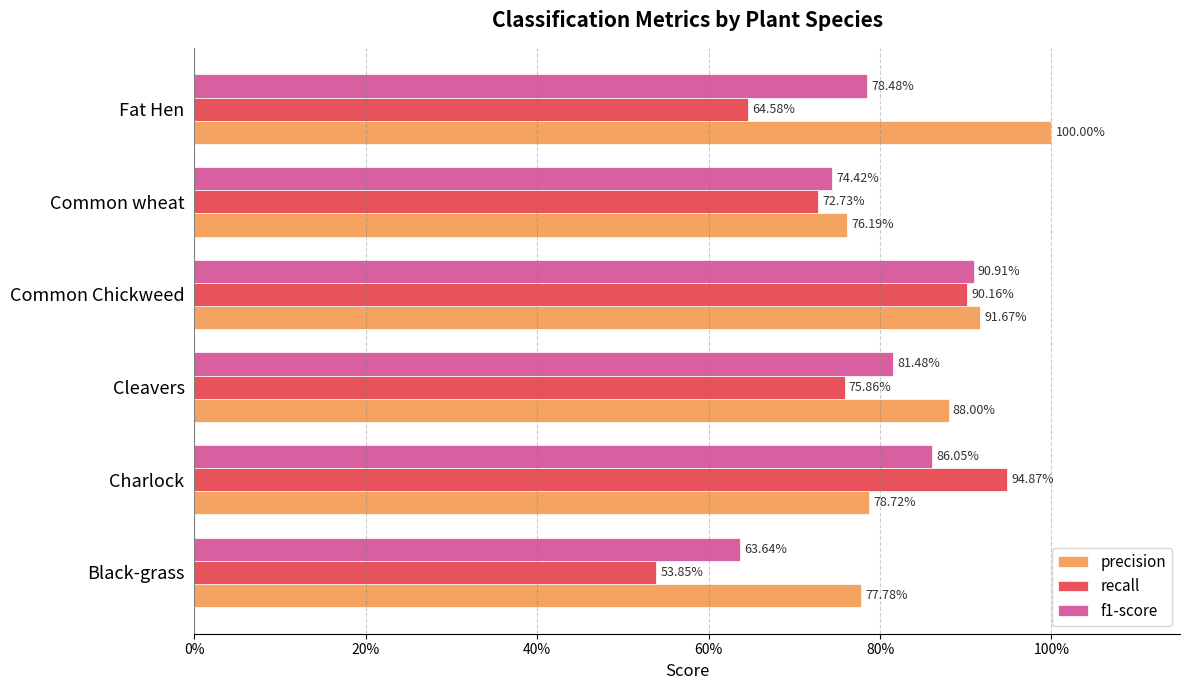

What are all the series names shown in the legend?

precision, recall, f1-score